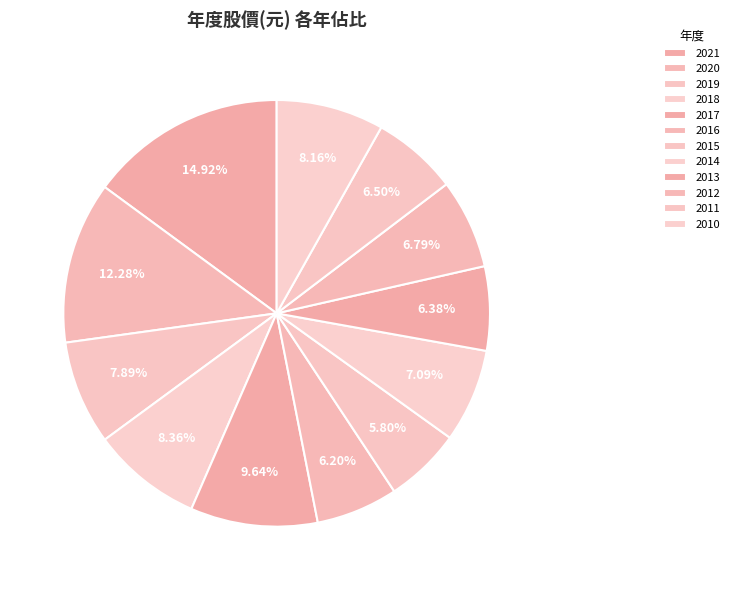

Does any single category account for the majority?

No